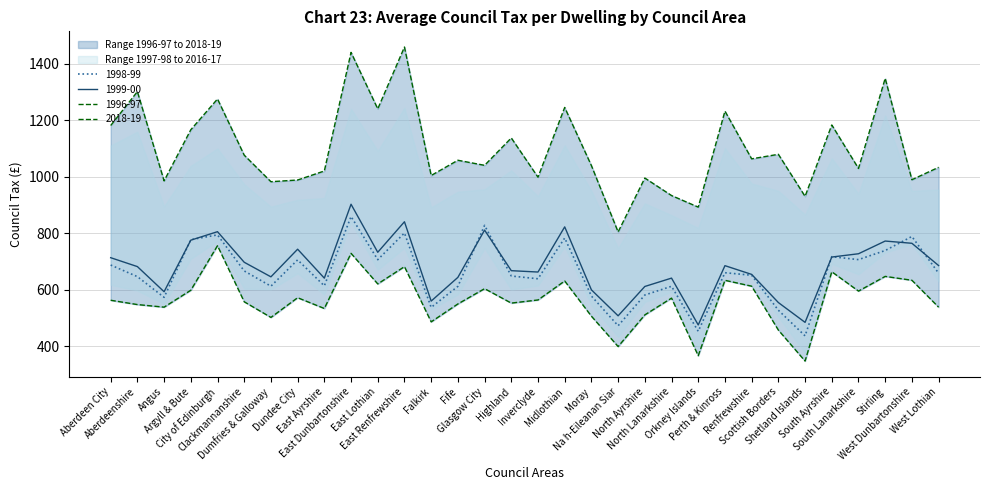

How many data points in 2018-19 are above 1058?

15